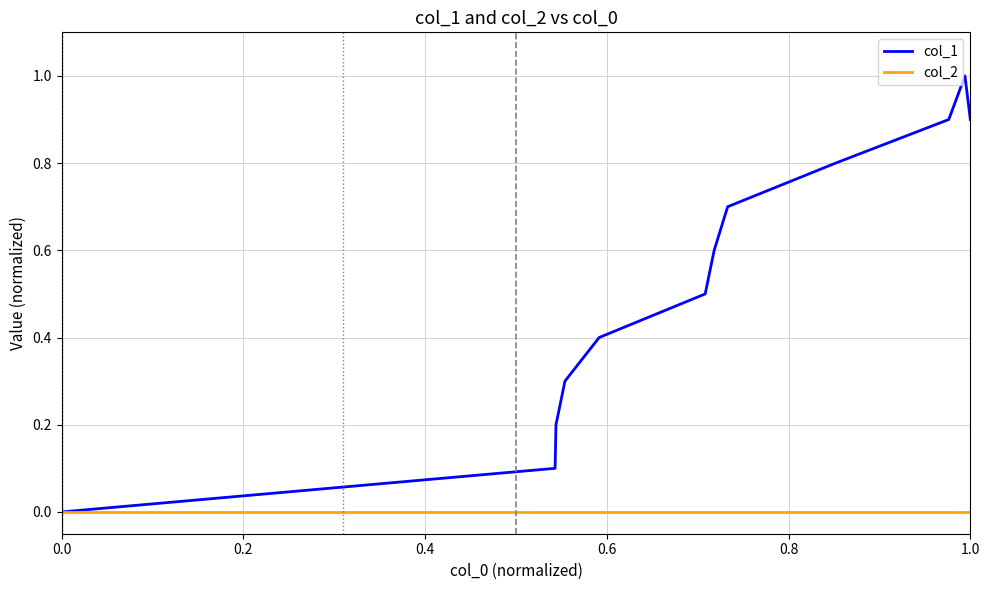

Reading left to right, list all the values displayed in this chart.

col_1: 0.0	0.1	0.2	0.3	0.4	0.5	0.6	0.7	0.8	0.9	1.0	0.9
col_2: 0.0	0.0	0.0	0.0	0.0	0.0	0.0	0.0	0.0	0.0	0.0	0.0